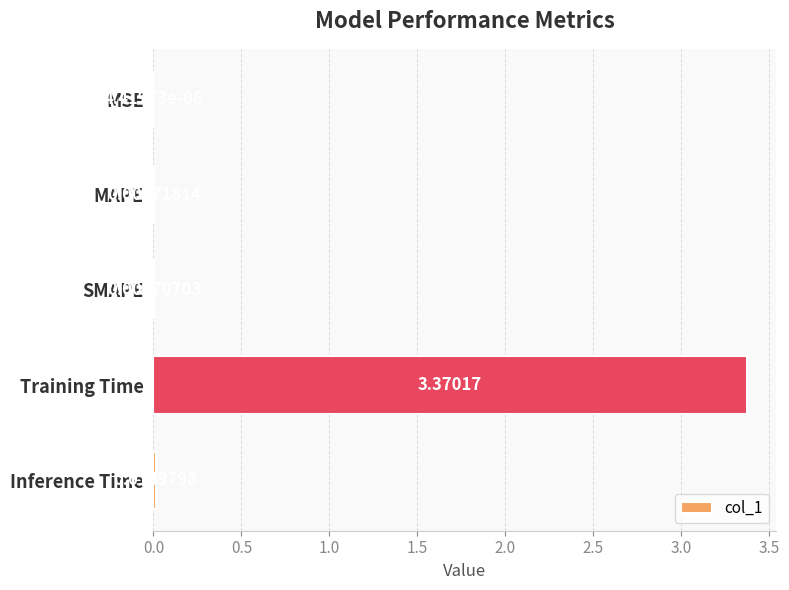

Which label corresponds to the largest value in the chart?

Training Time